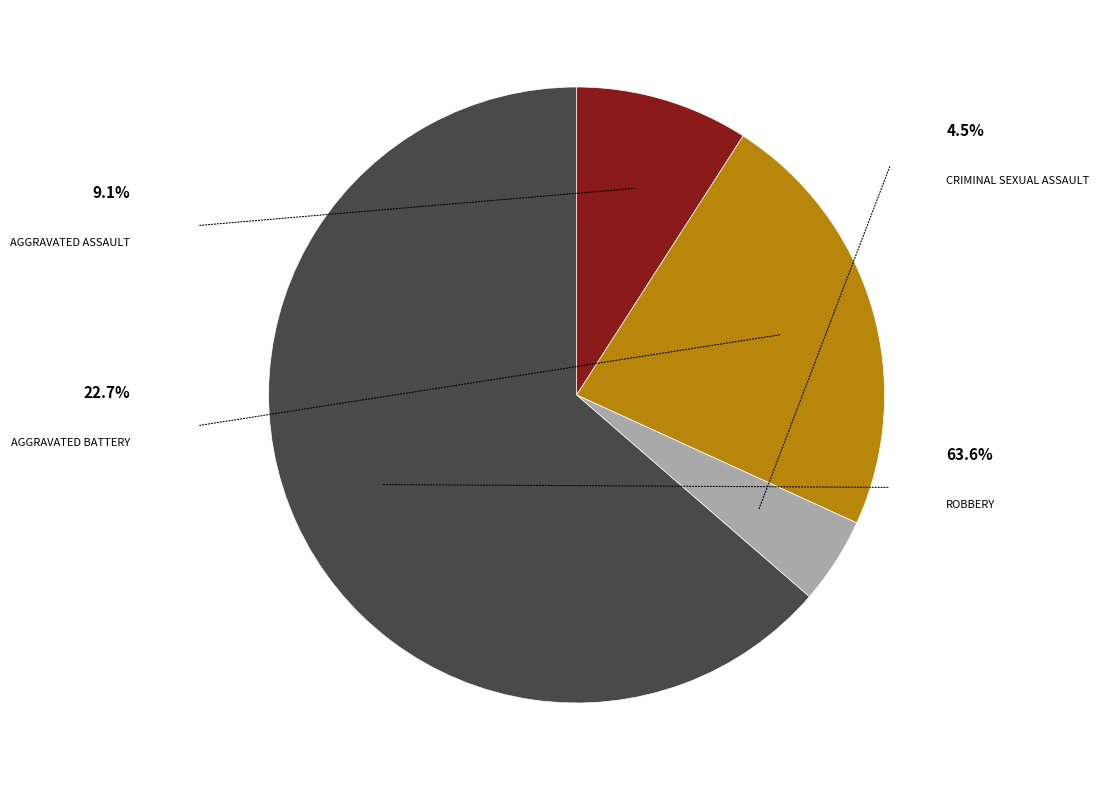

To the nearest percent, what is the average slice percentage?

25%